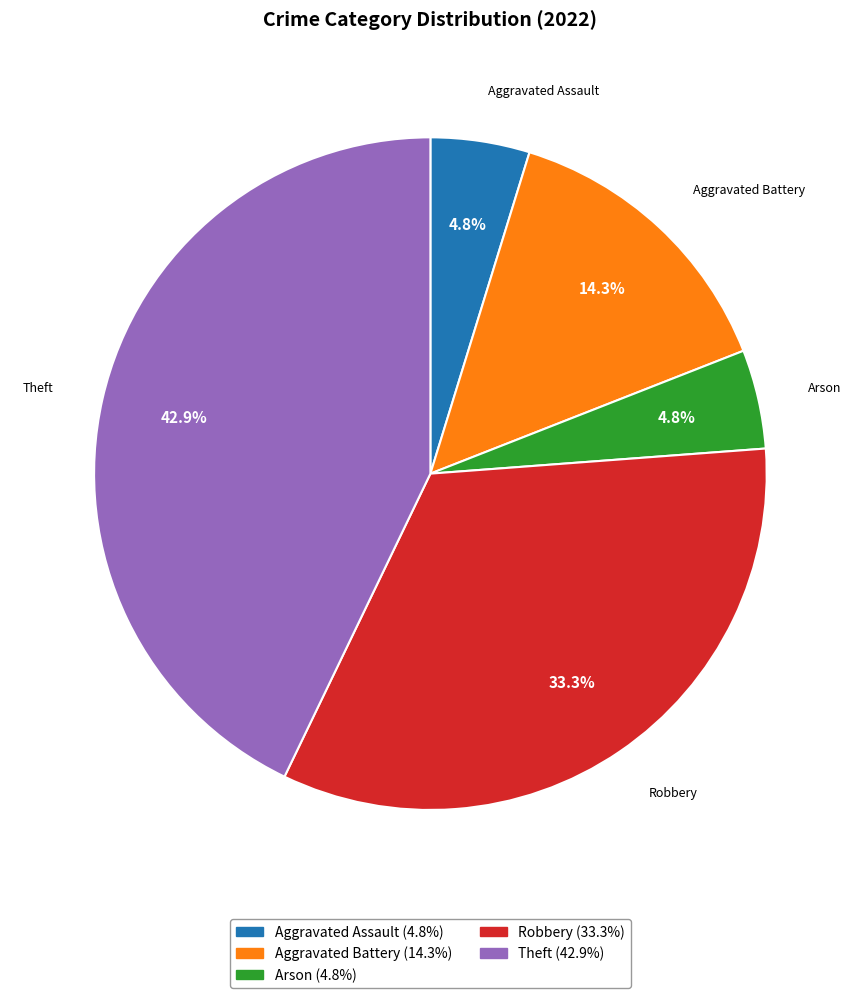

Which category has the biggest portion of the pie?

Theft